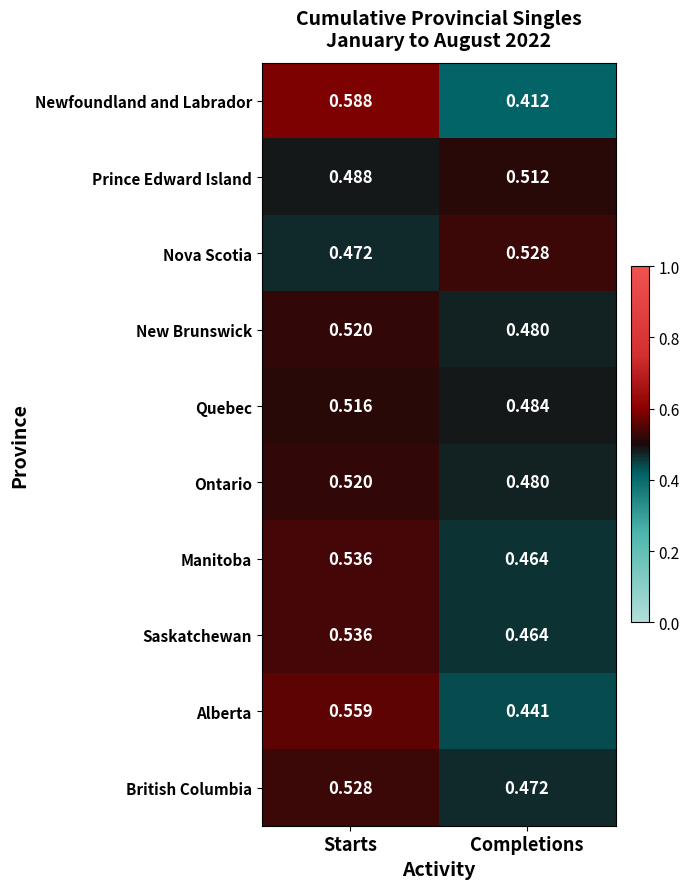

At which label does Saskatchewan reach its peak?

Starts